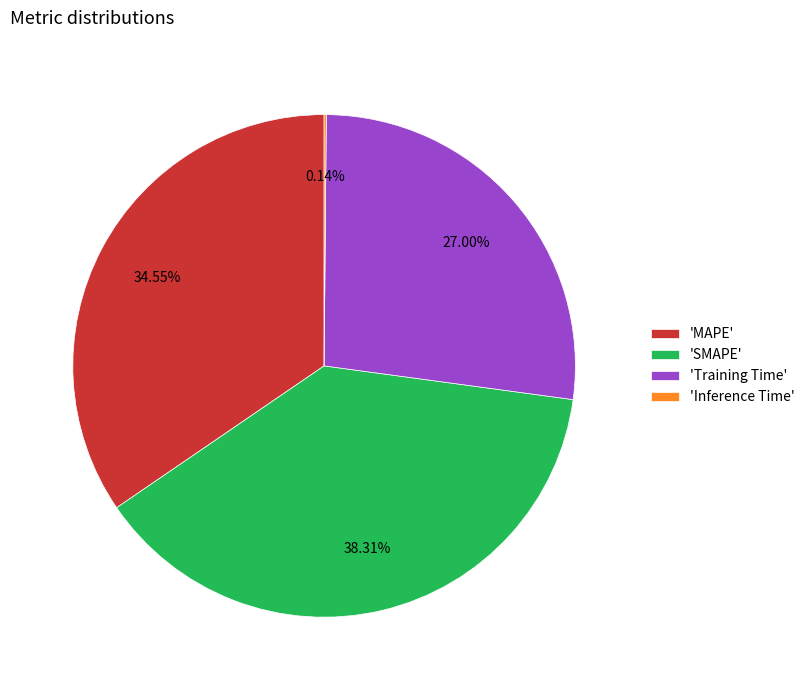

Does 'MAPE' account for over 50% of the chart?

No